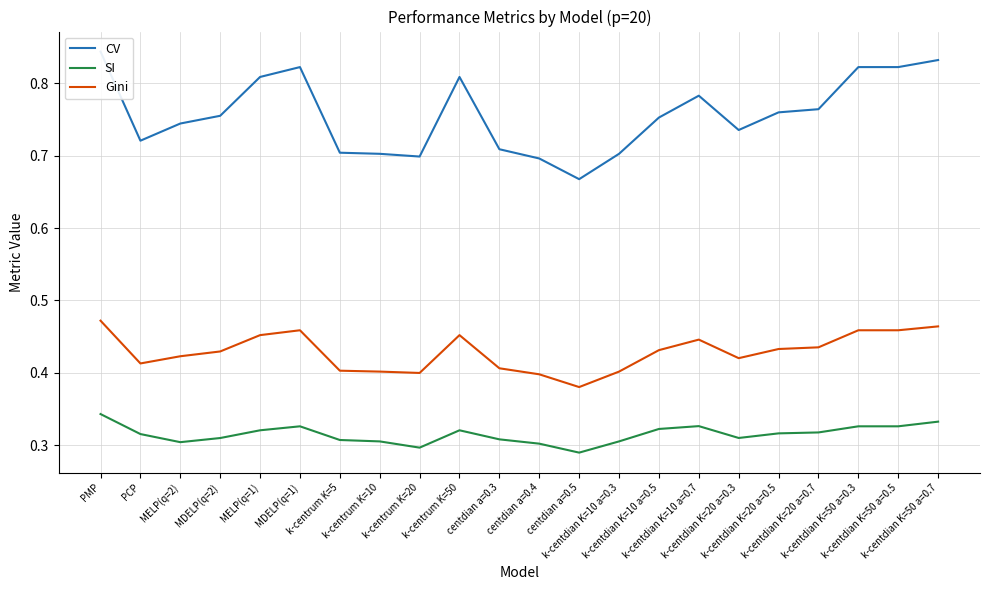

What is the greatest value displayed?

0.8